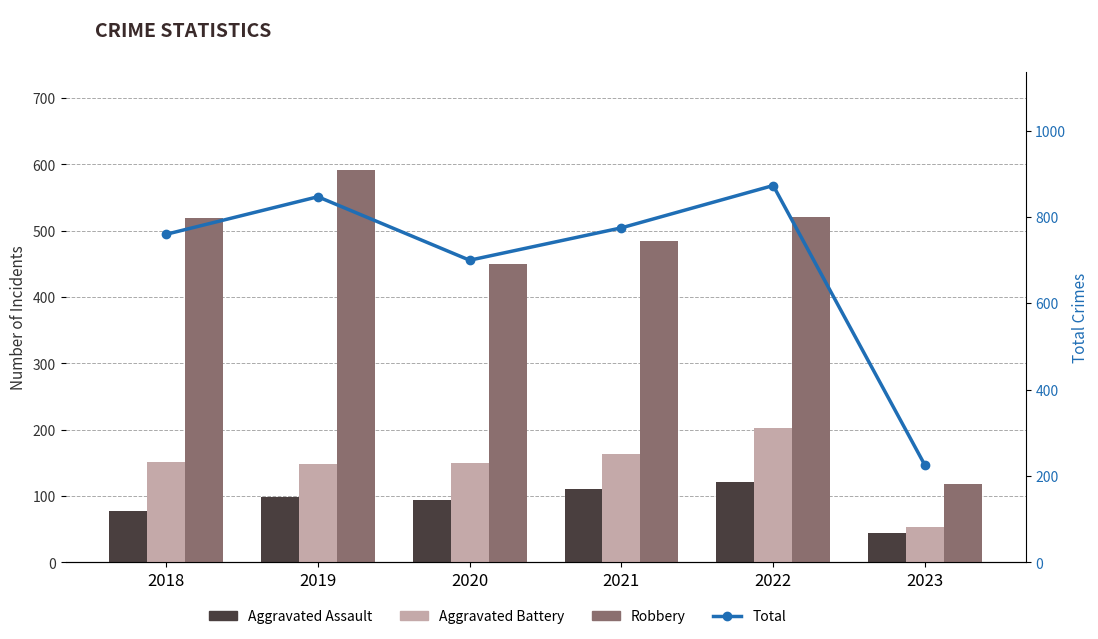

At which category does the chart reach its minimum across all series?

2023